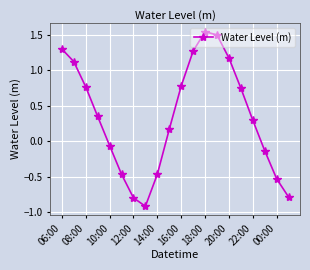

What is the smallest value displayed?

-0.9